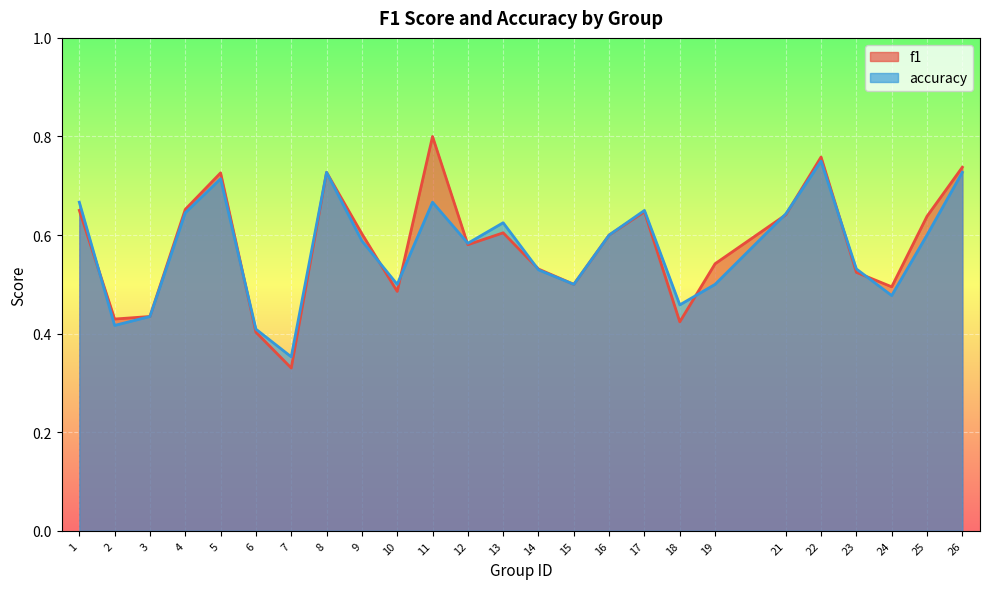

What is the value of the accuracy point at the 23rd from the left?

0.5